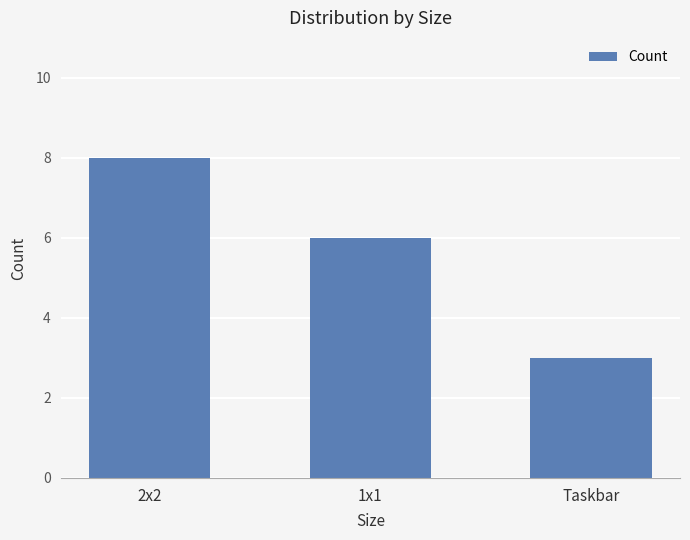

Between Taskbar and 1x1, which is larger?

1x1